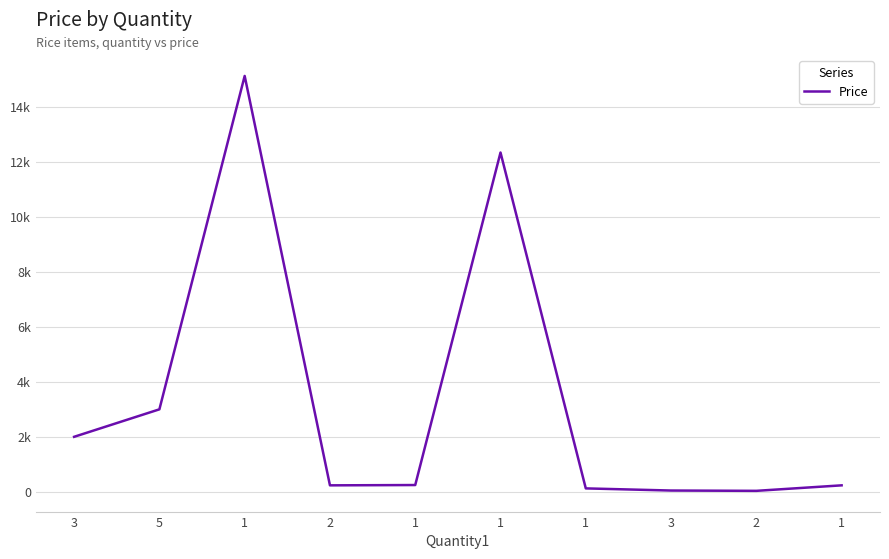

Reading right to left, list all the values displayed in this chart.

234	34	45	123	12345	245	234	15132	3000	2000